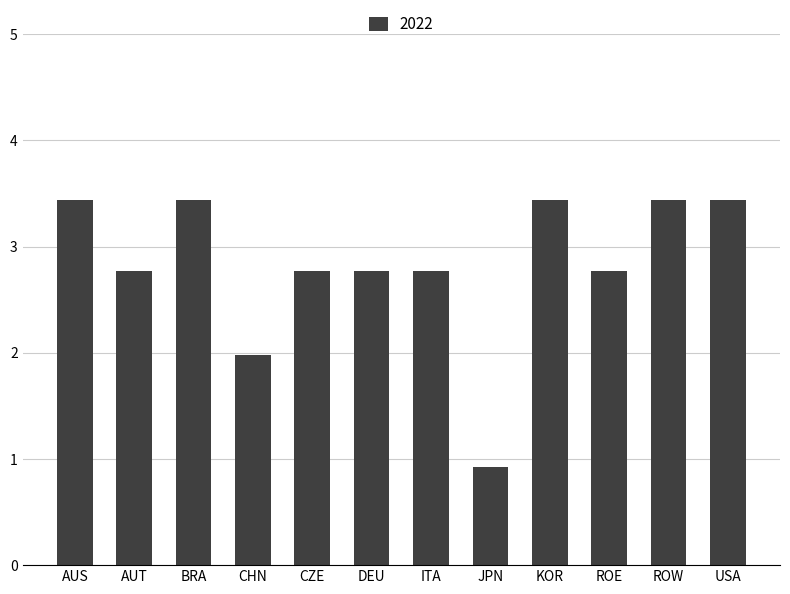

What is the value of the 3rd bar from the left?

3.4